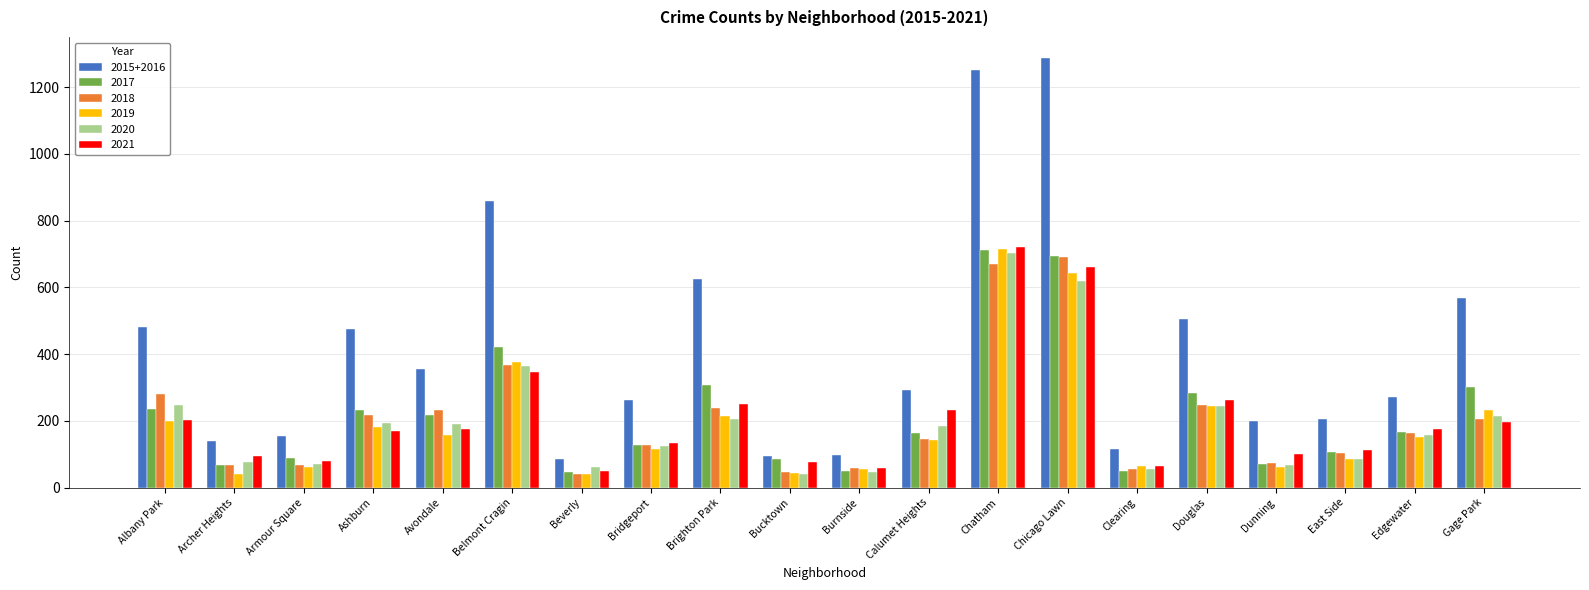

What is the difference between the second highest and minimum values in the 2018 series?

629